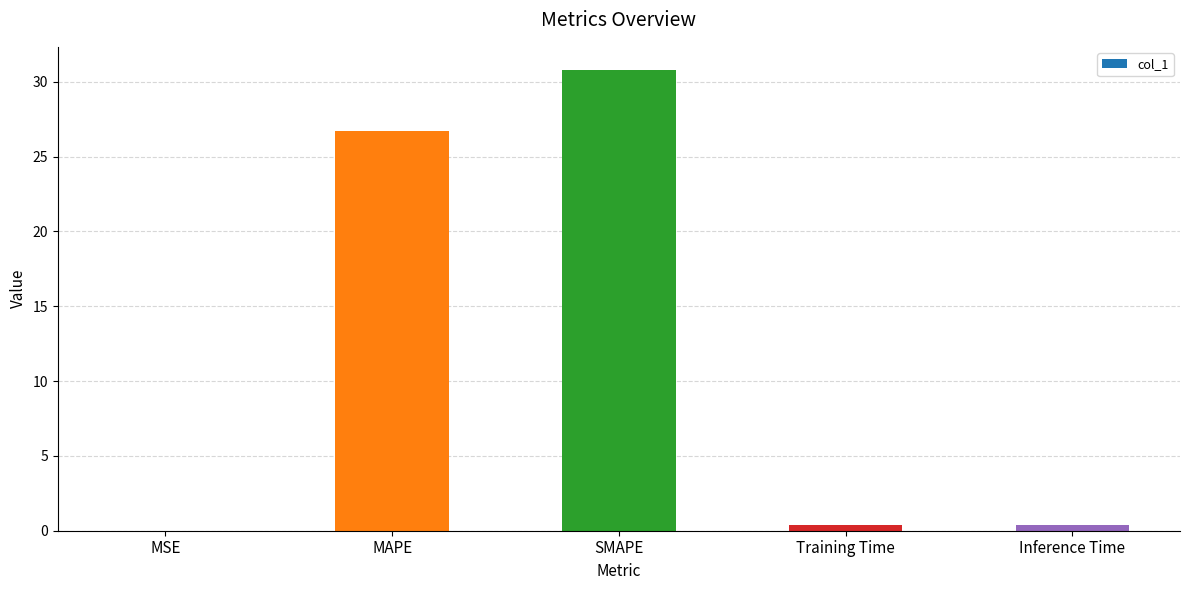

What is the sum of the values at MSE and Inference Time?

0.4